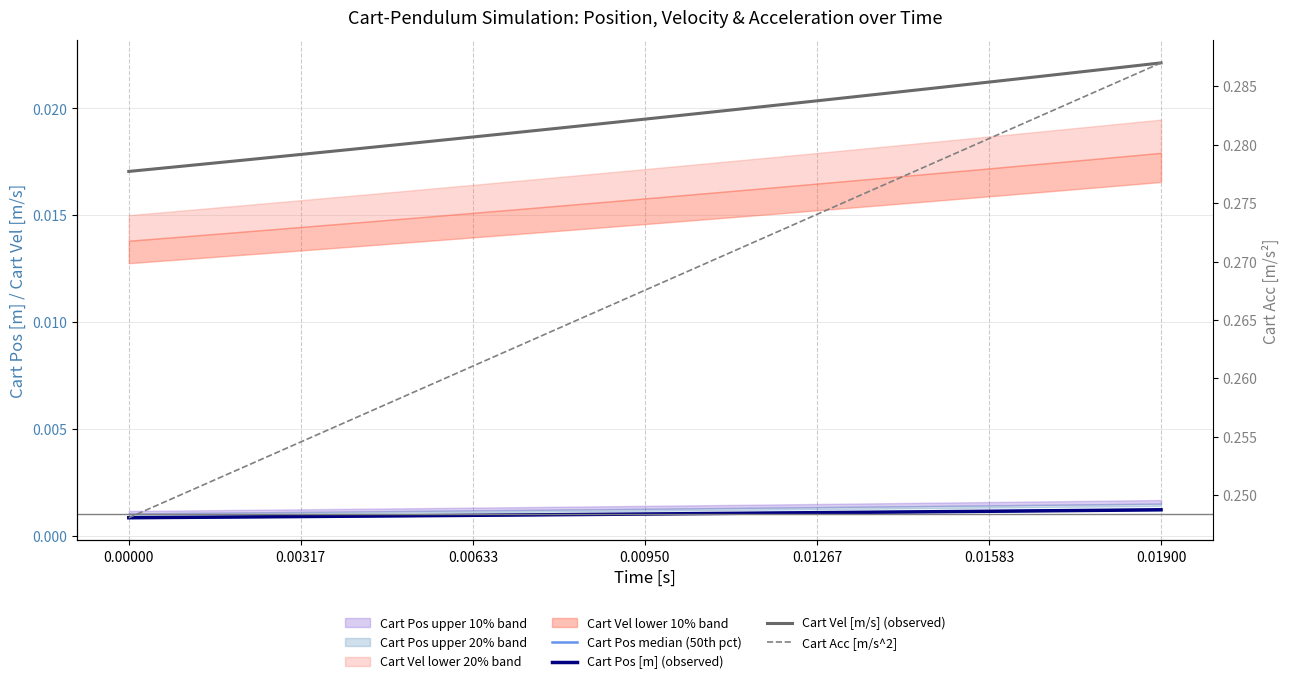

True or false: Cart Acc [m/s^2] and Cart Vel [m/s] (observed) intersect in this chart.

False